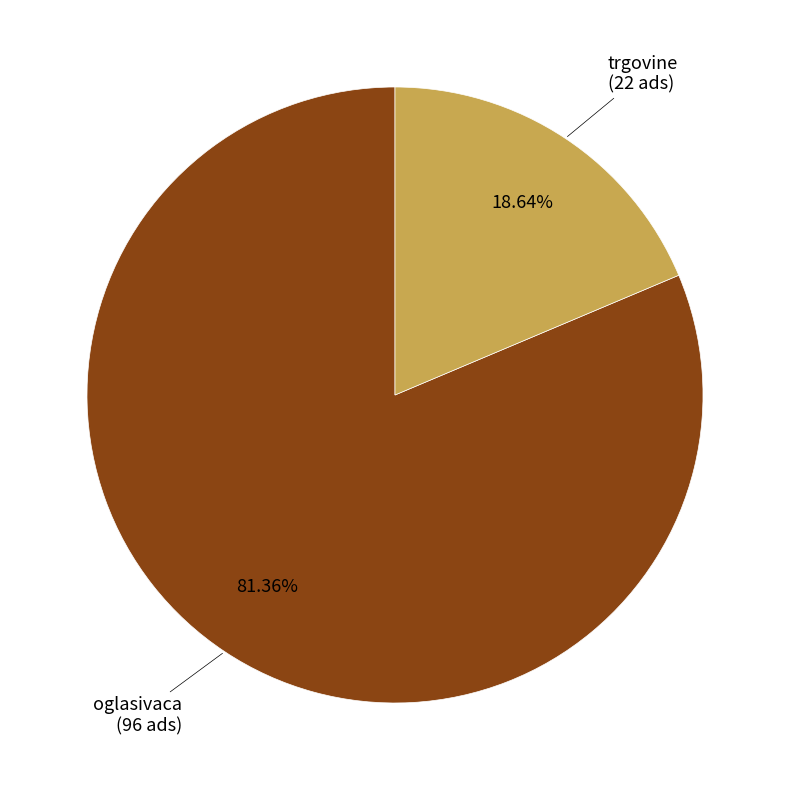

Count the number of slices in the pie.

2